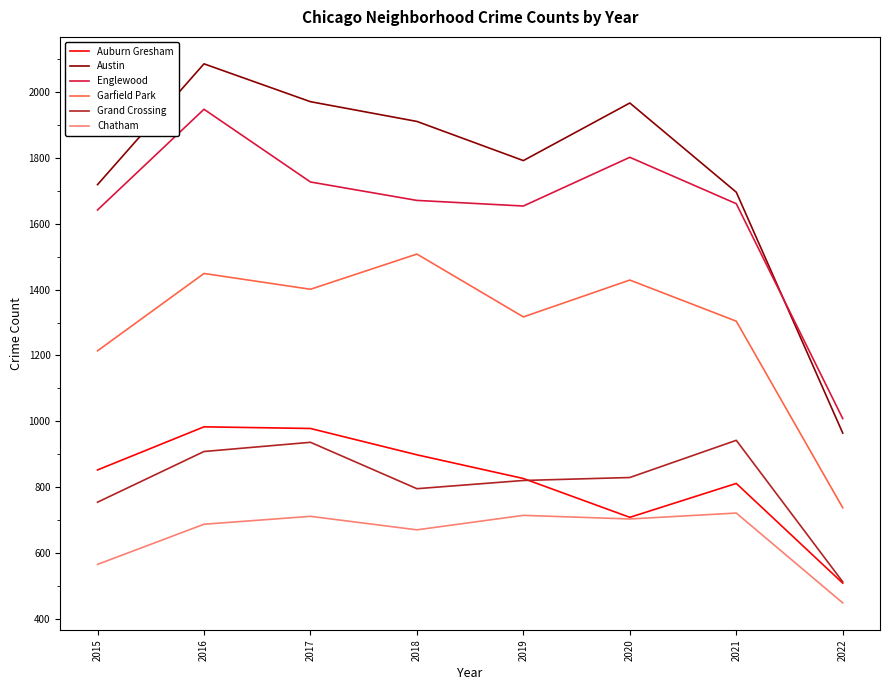

Which category has the lowest value across all series?

2022